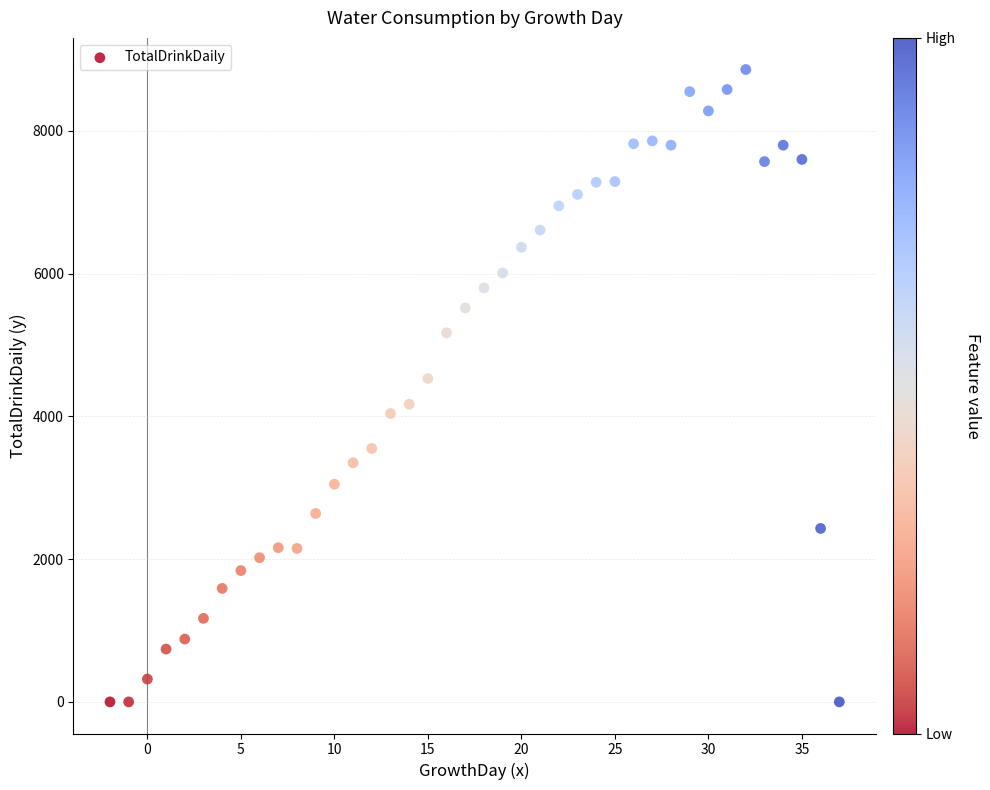

What Y value in the scatter plot is closest to 4430?

4530